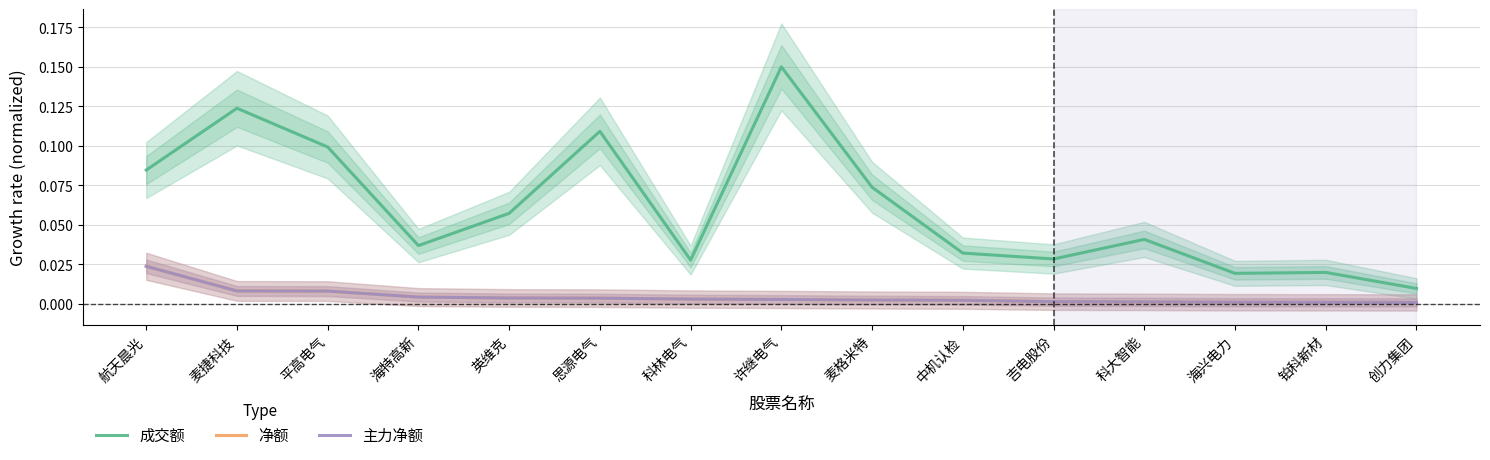

What is the label of the 4th point from the right?

科大智能